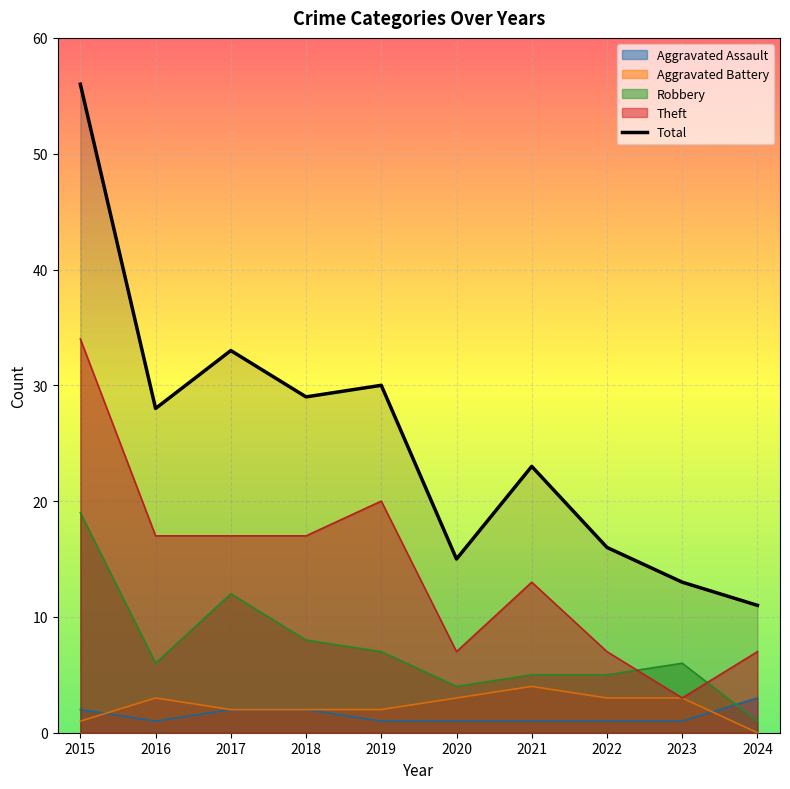

Is the value of Aggravated Battery at 2017 greater than the value of Theft at 2020?

No